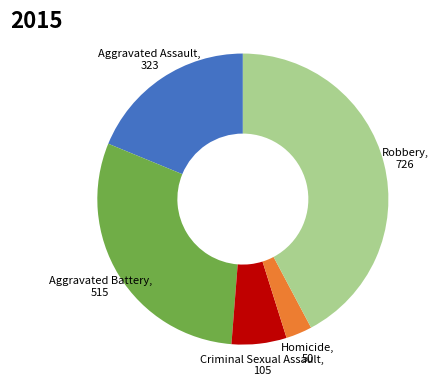

Is there a majority slice in this chart?

No